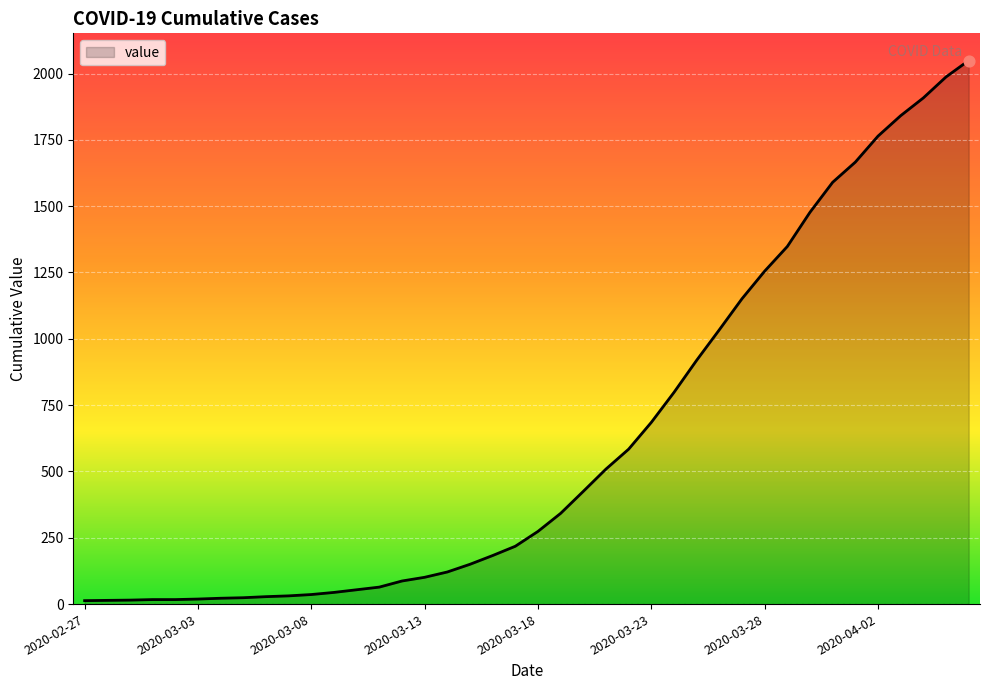

What is the difference between the maximum and minimum values?

2036